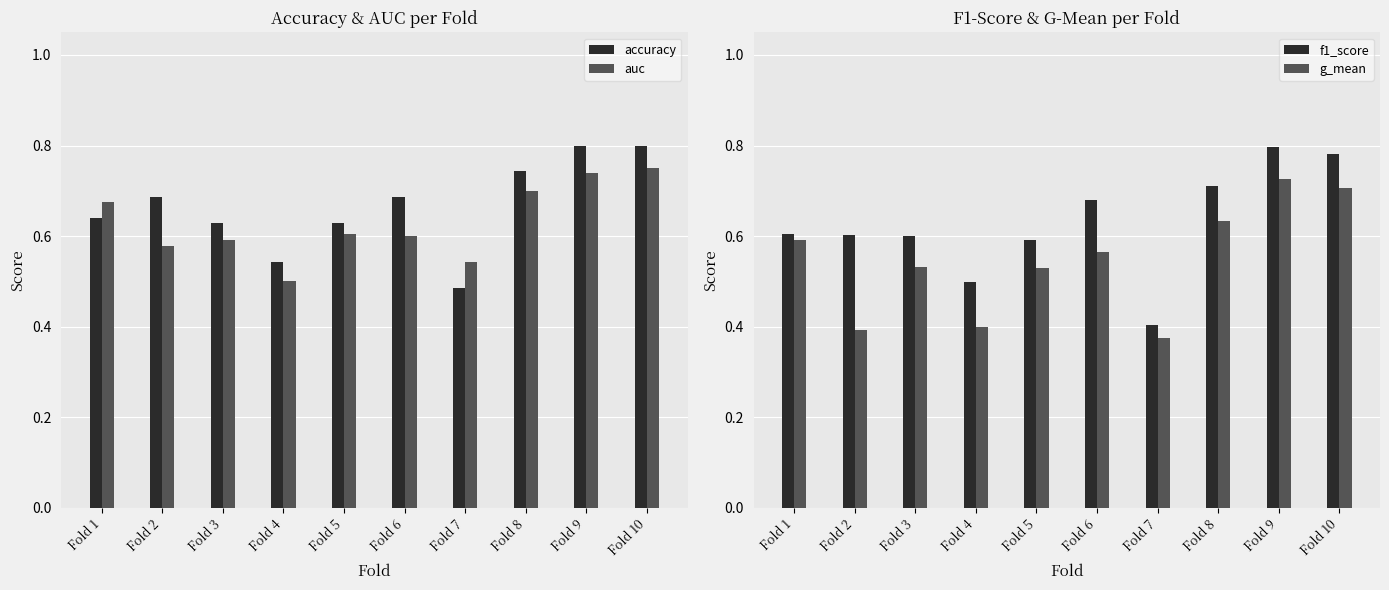

List the labels in order of auc value, smallest first.

Fold 4, Fold 7, Fold 2, Fold 3, Fold 6, Fold 5, Fold 1, Fold 8, Fold 9, Fold 10